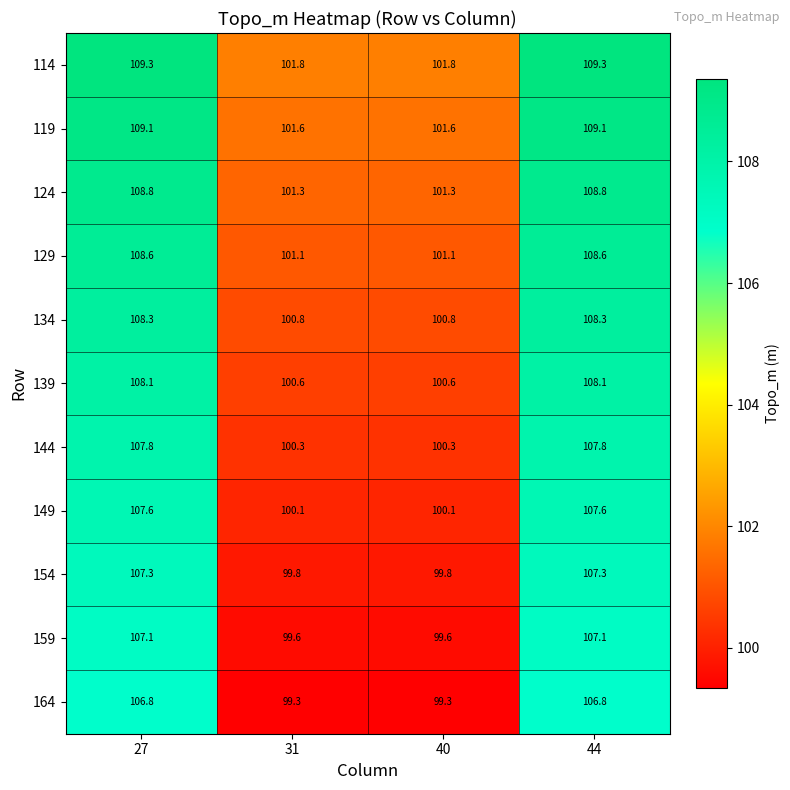

What is the total value across all series at 27?

1188.8